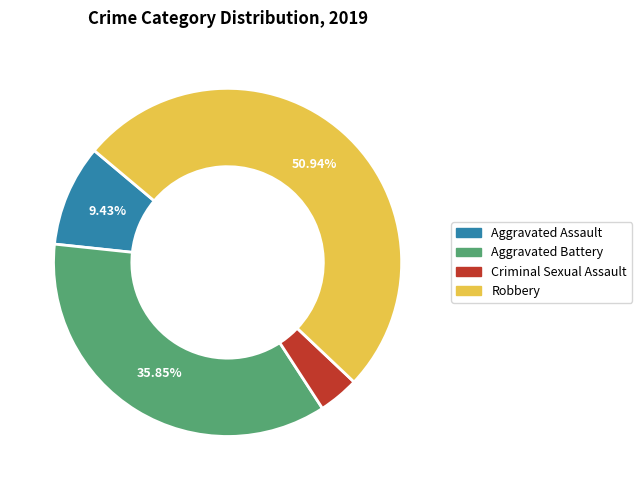

Rank the categories by value from lowest to highest.

Criminal Sexual Assault, Aggravated Assault, Aggravated Battery, Robbery